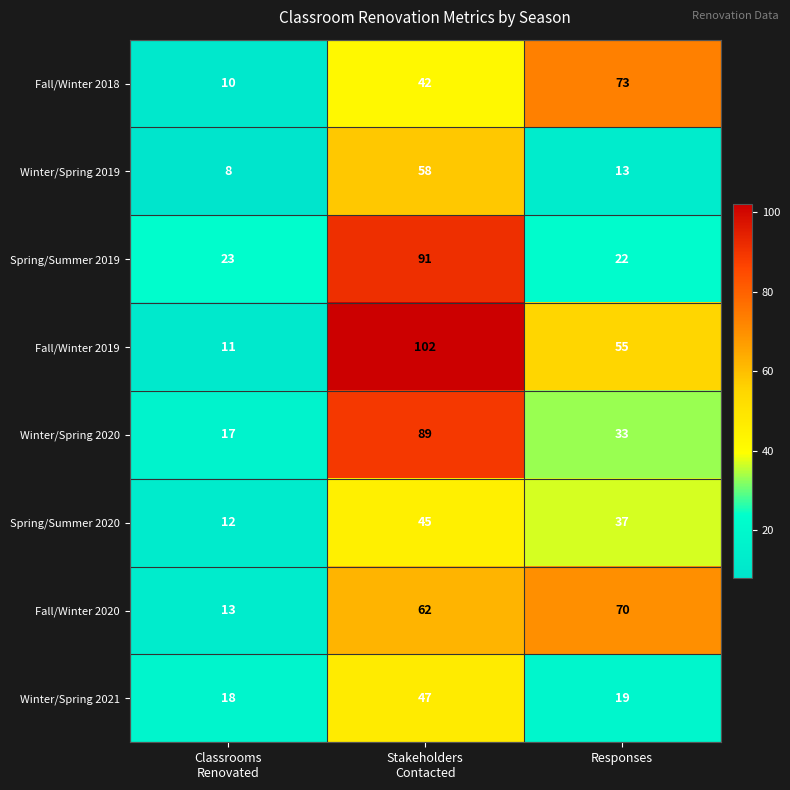

What is the maximum value shown in the chart?

102